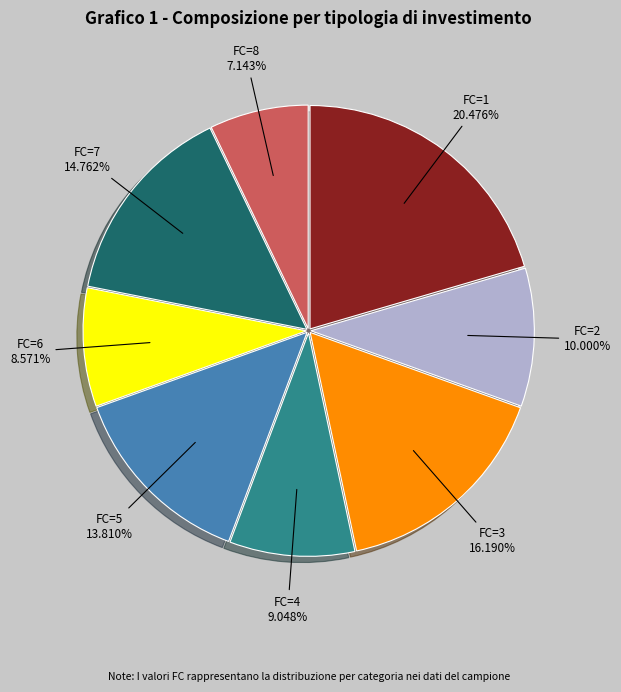

Do FC=8 and FC=1 together represent more than half of the pie?

No